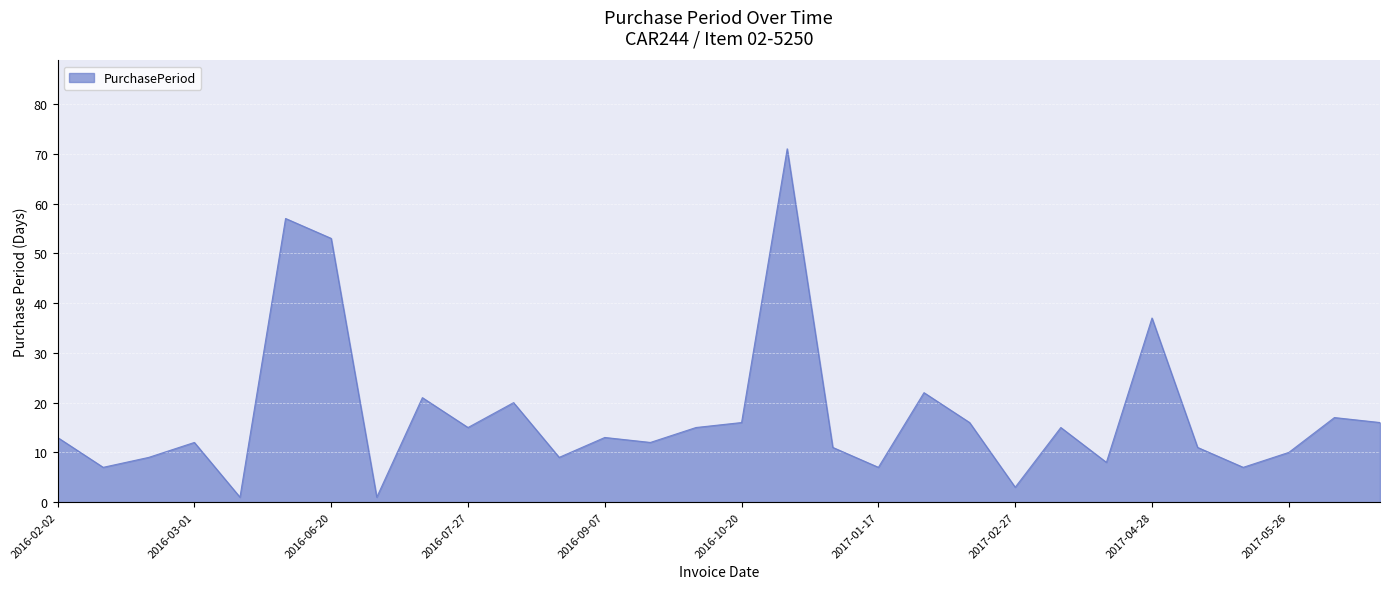

What is the difference between the maximum and minimum values?

70